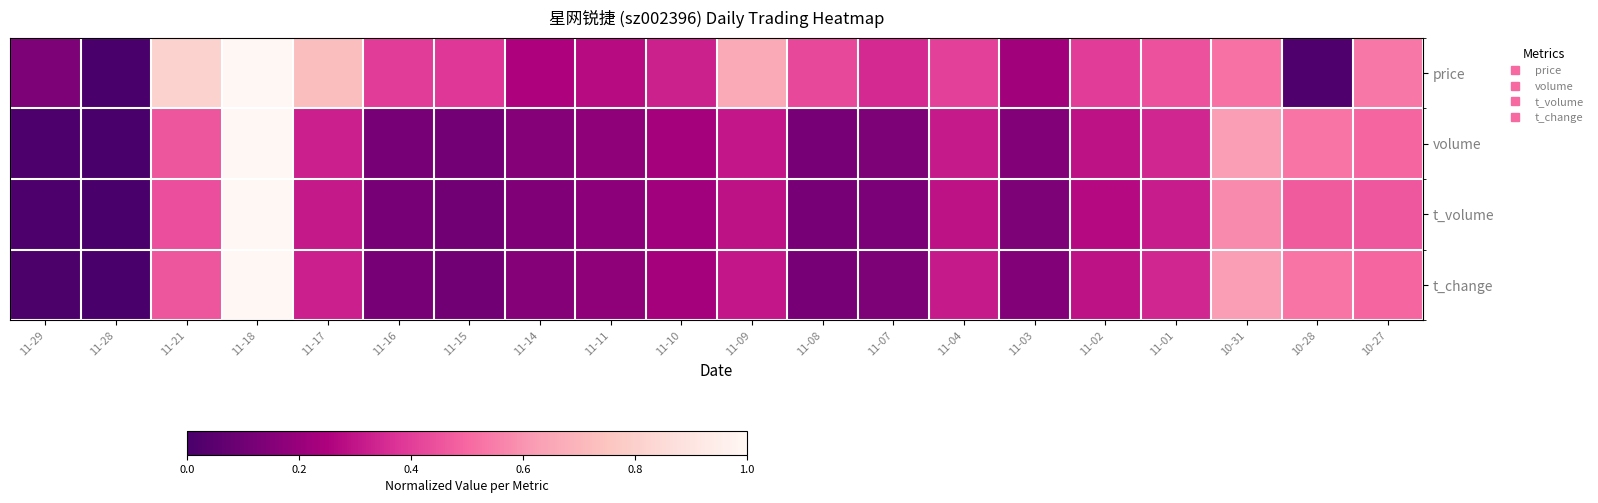

What is the difference between the highest and lowest values at 11-03?

0.1